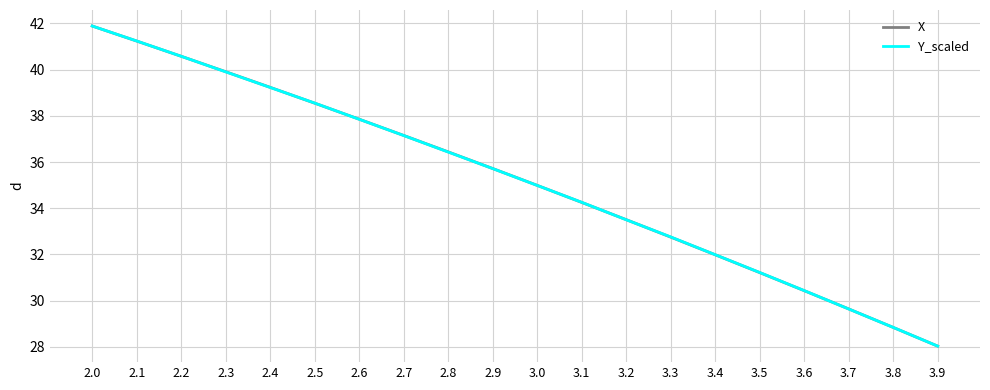

What position from the left is 3.0?

11